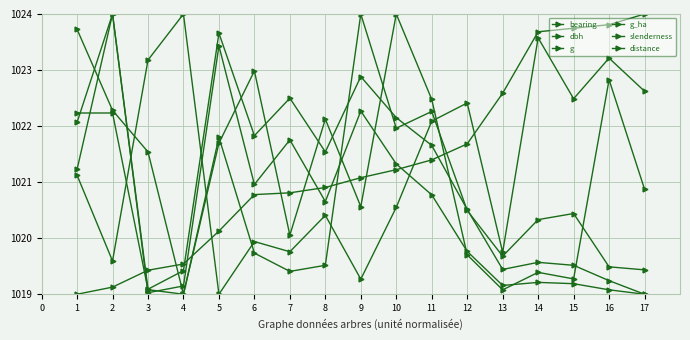

How many data points does each series have?

17